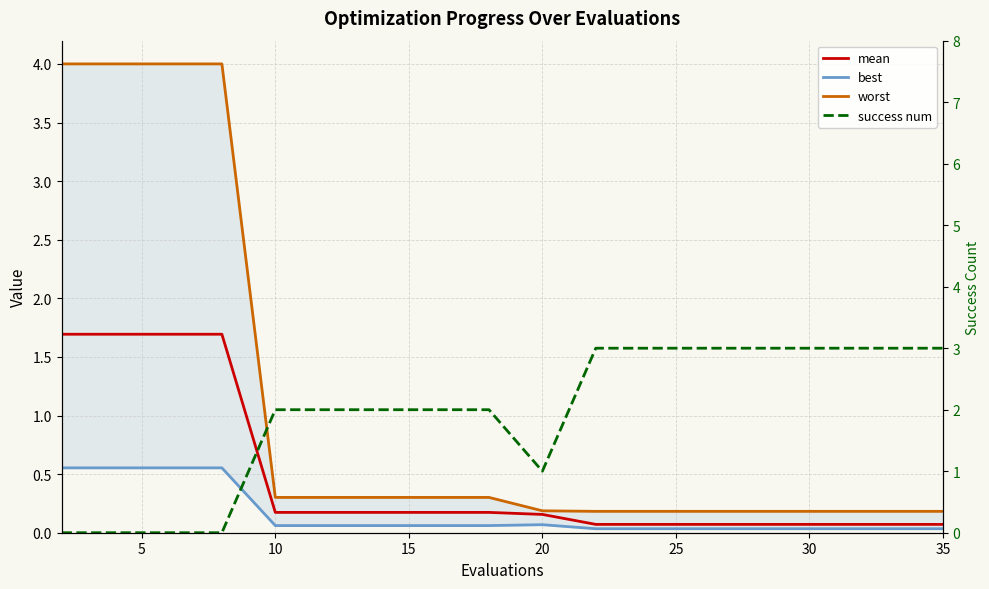

How many lines are shown in the chart?

4